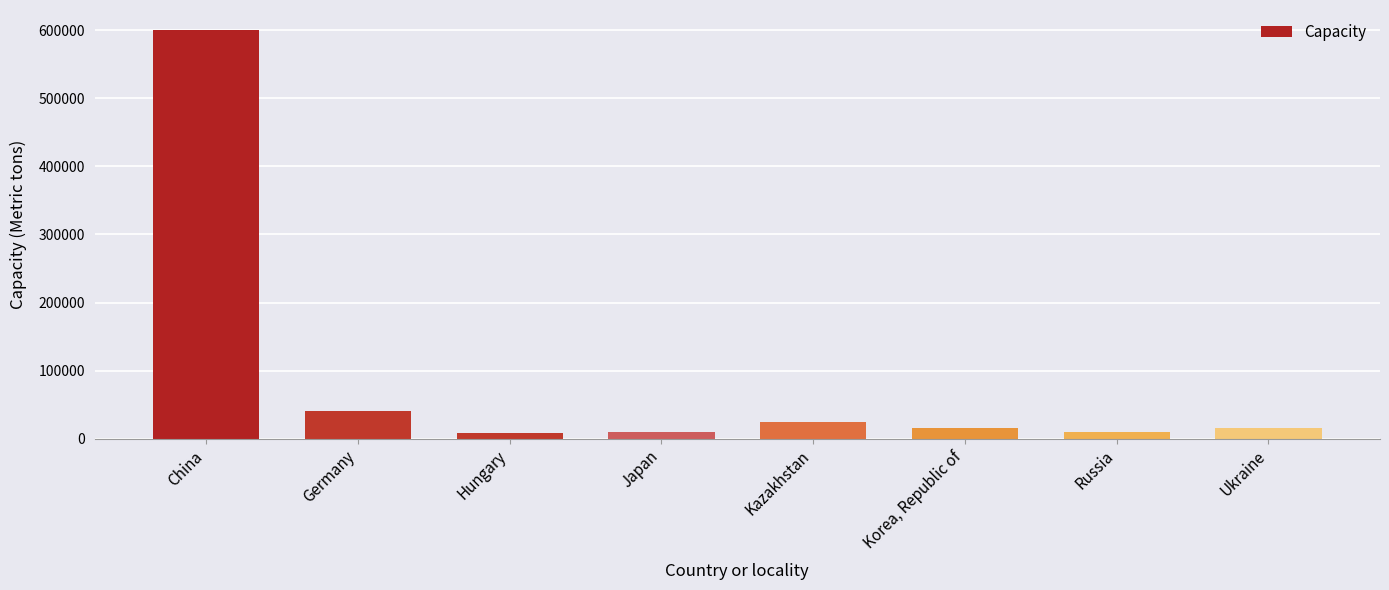

Are the bars grouped side by side (vs. stacked)?

No